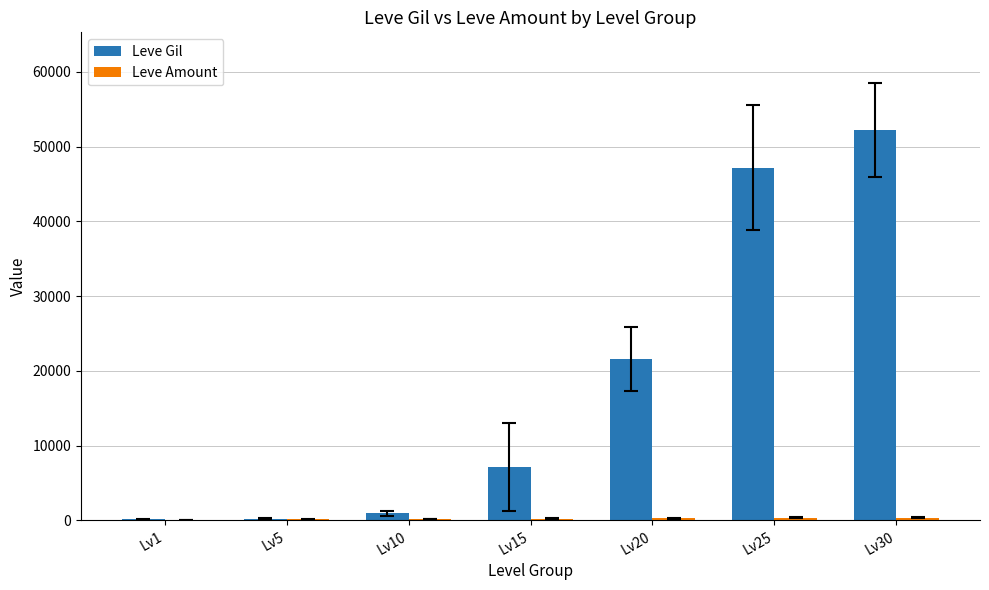

Which series has the largest total across all categories?

Leve Gil